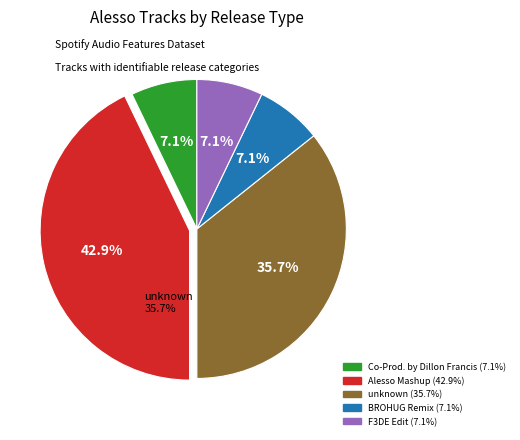

Which slice is the smallest?

Co-Prod. by Dillon Francis